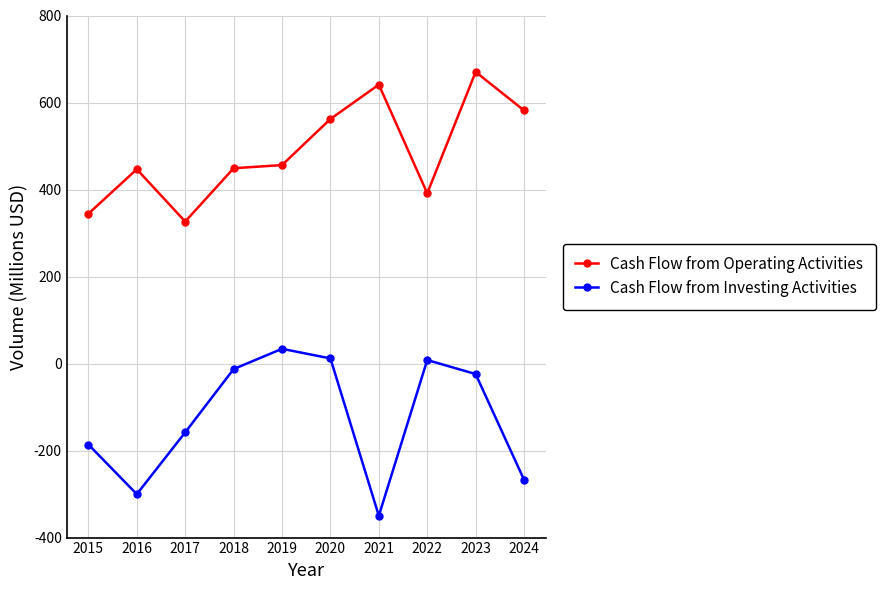

How many negative values does the Cash Flow from Investing Activities series have?

7